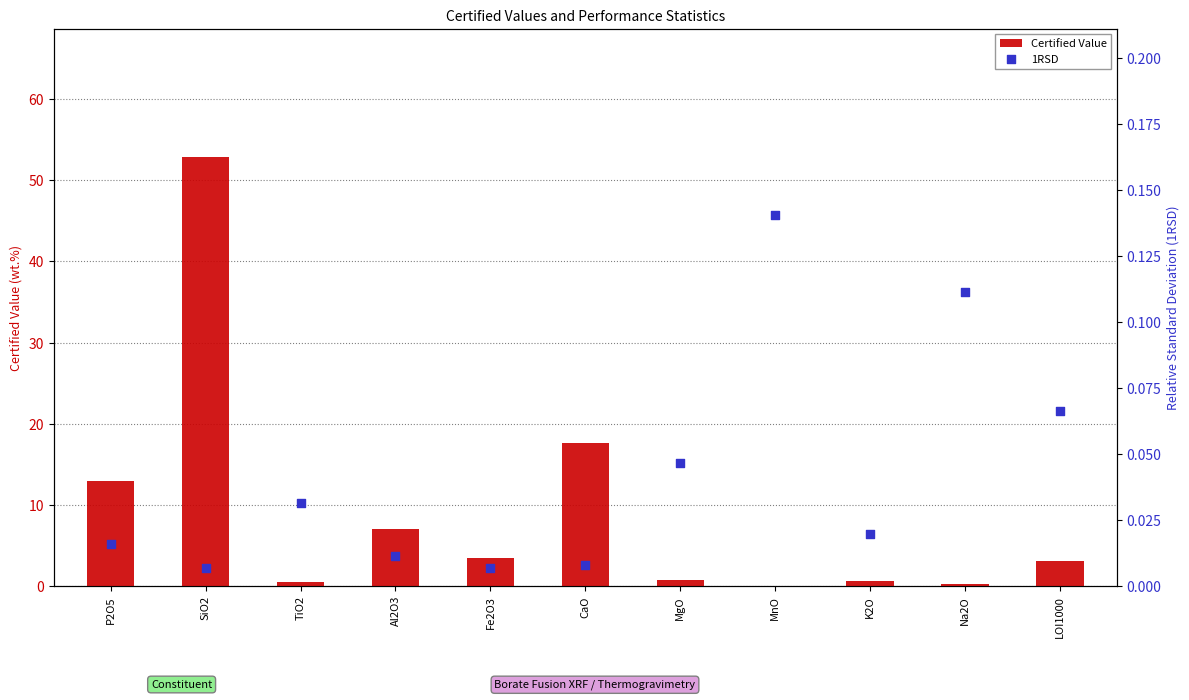

Is the value of 1RSD at Al2O3 greater than the value of Certified Value at MgO?

No